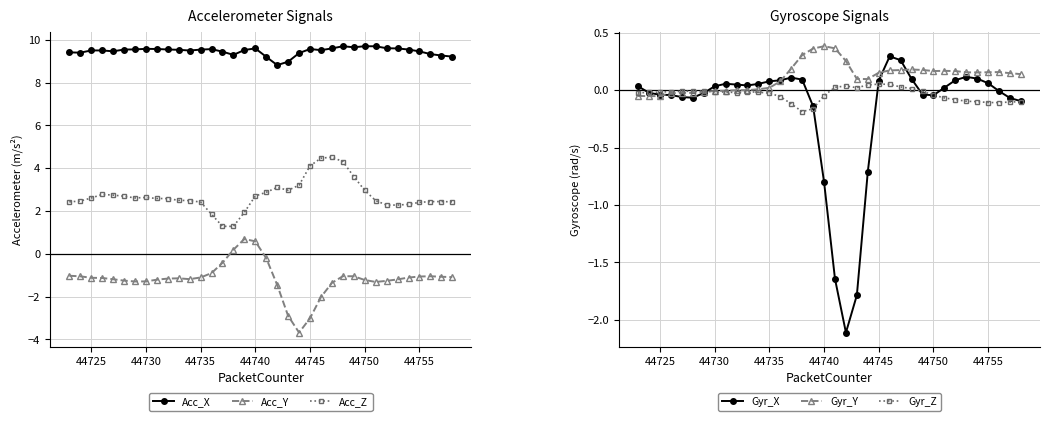

The Acc_X series shows 9.5 at 44735. True or false?

True